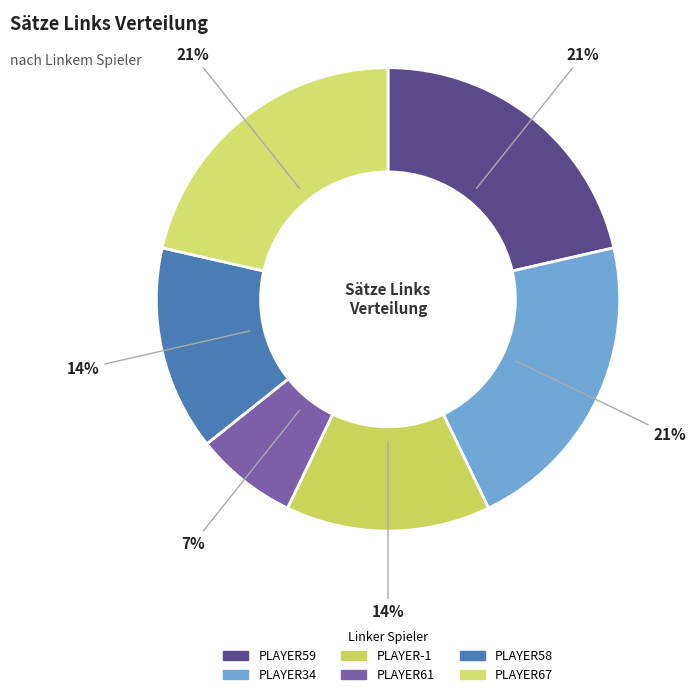

To the nearest percent, what is the average slice percentage?

17%